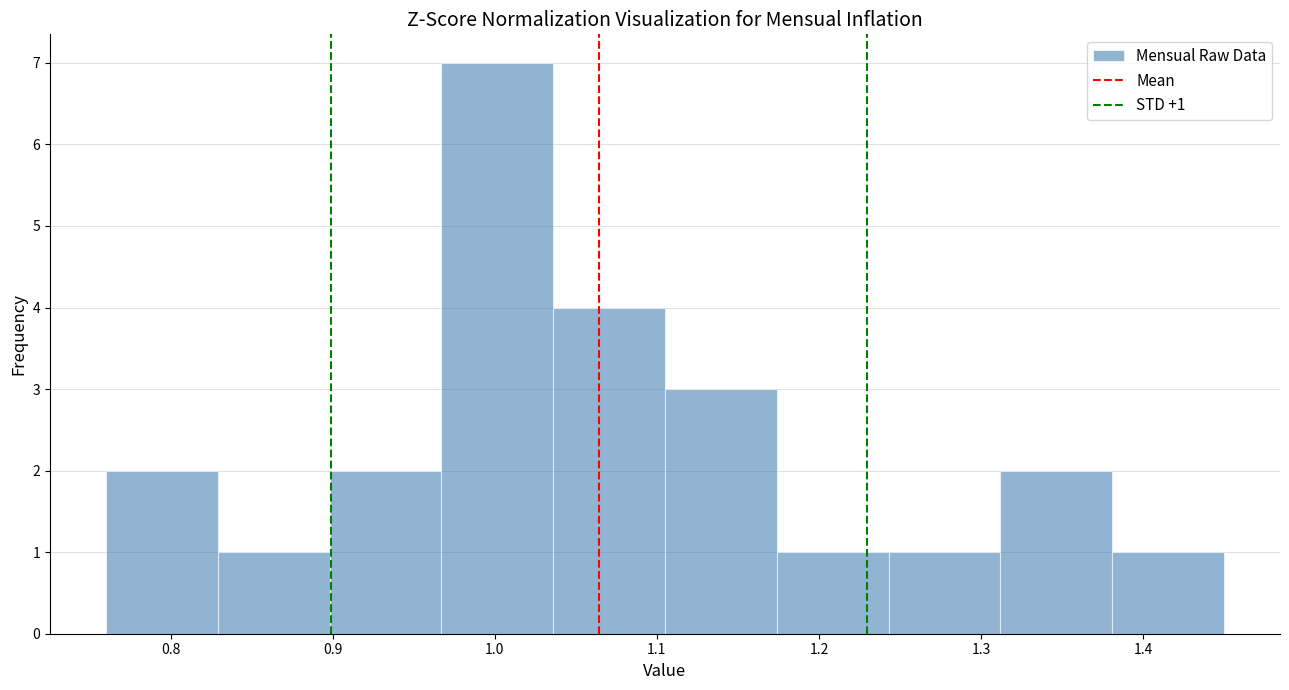

Over which range of the x-axis is the bar tallest?

0.967 to 1.036